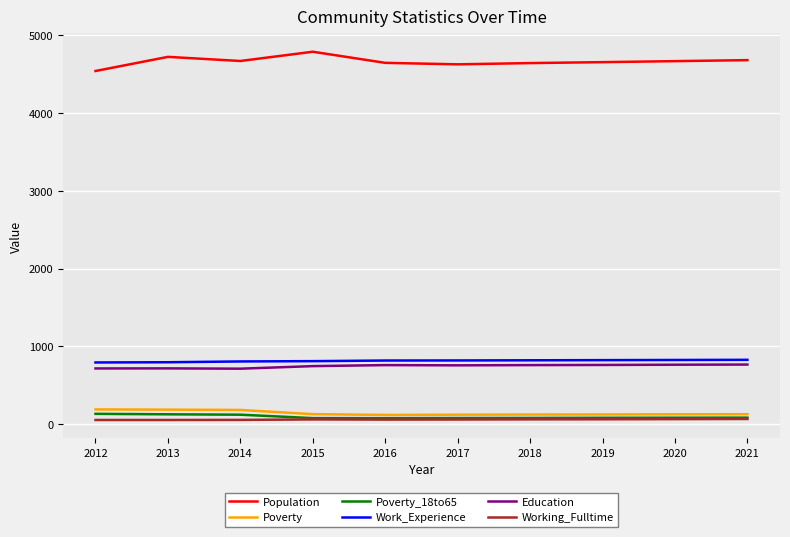

At how many categories does at least one series exceed 430?

10